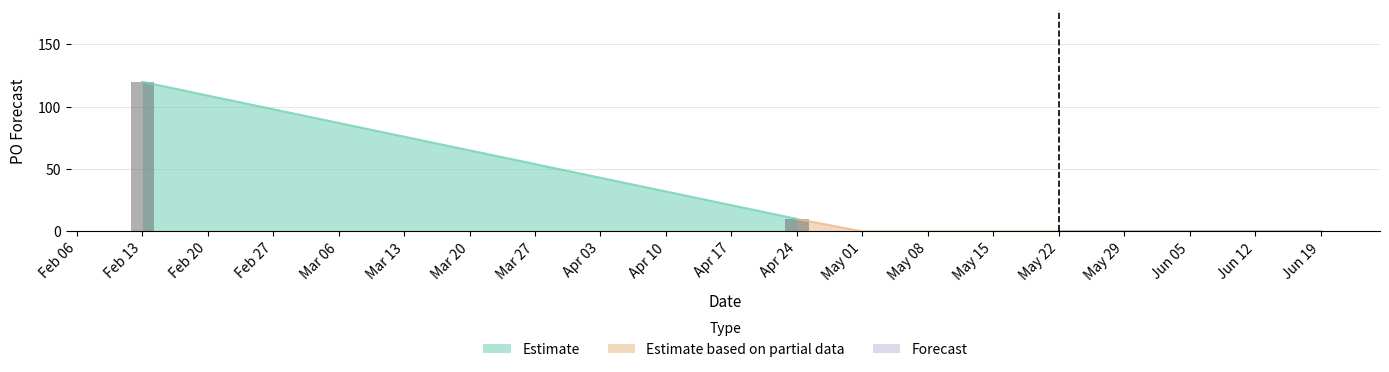

True or false: the data shows 43 at 2023-06-12.

False